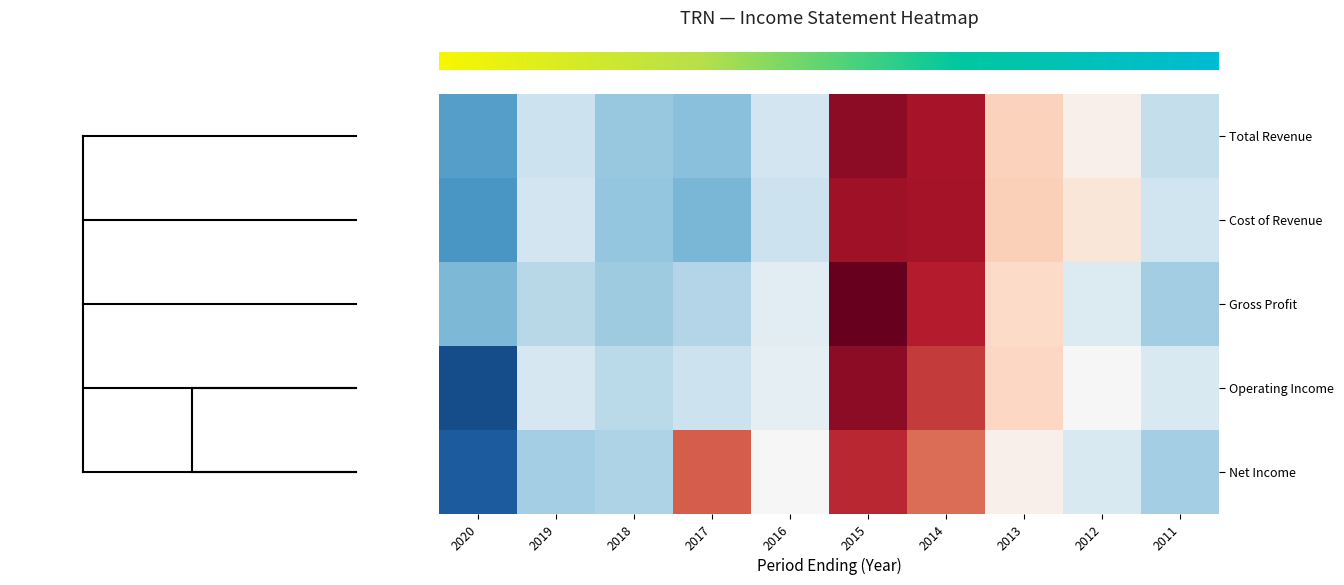

Is the value of Cost of Revenue at 2016 greater than the value of Gross Profit at 2016?

No